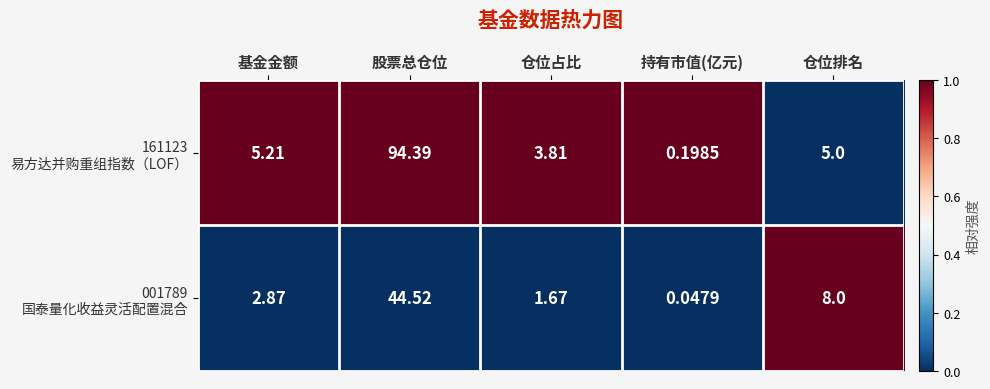

At which category does the chart reach its minimum across all series?

持有市值(亿元)